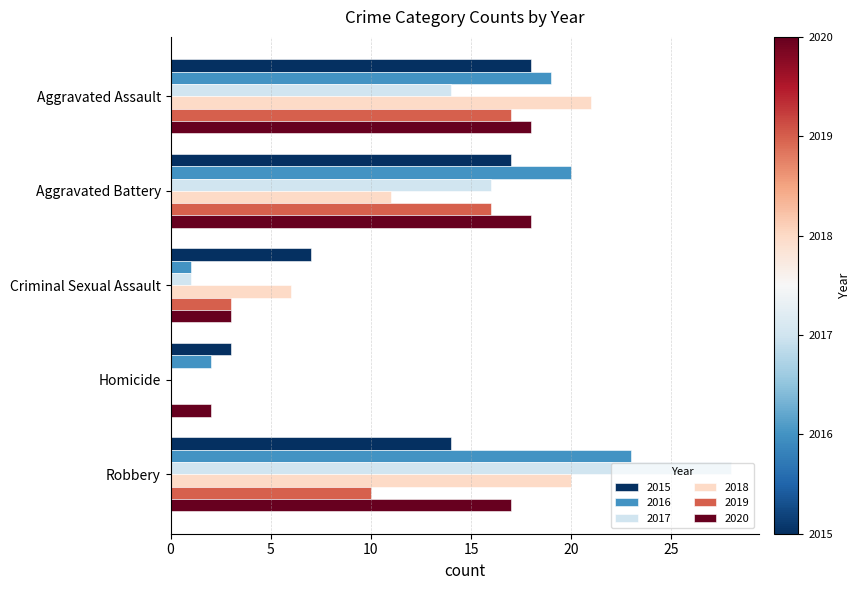

Which category has the highest value in the 2017 series?

Robbery